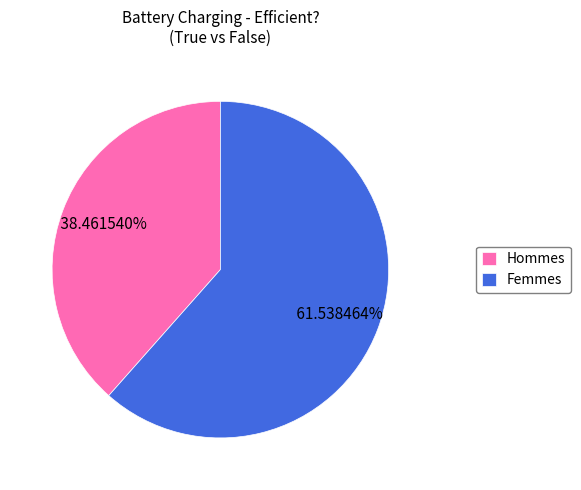

How many segments does this pie chart have?

2